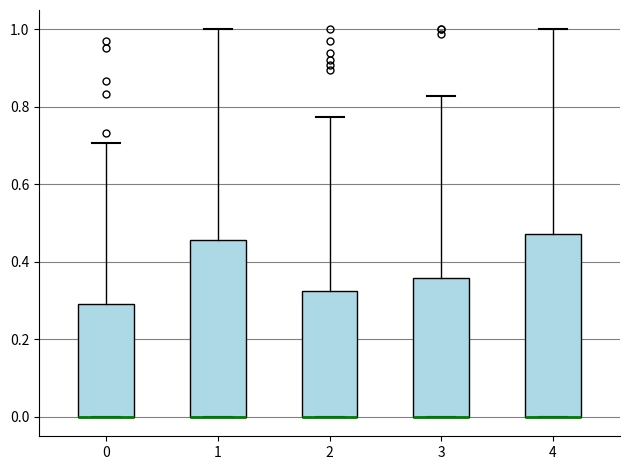

Reading left to right, transcribe this box plot: for each box, give where its median line is, the range the box spans, and where its two whiskers end, as read against the y-axis. The values are not printed on the chart, so give them approximately, as read against the axis.

0: median 0.00 (drawn on the box's lower edge), box 0.00 to 0.30, whiskers 0.00 to 0.70
1: median 0.00 (drawn on the box's lower edge), box 0.00 to 0.46, whiskers 0.00 to 1.00
2: median 0.00 (drawn on the box's lower edge), box 0.00 to 0.32, whiskers 0.00 to 0.78
3: median 0.00 (drawn on the box's lower edge), box 0.00 to 0.36, whiskers 0.00 to 0.82
4: median 0.00 (drawn on the box's lower edge), box 0.00 to 0.48, whiskers 0.00 to 1.00